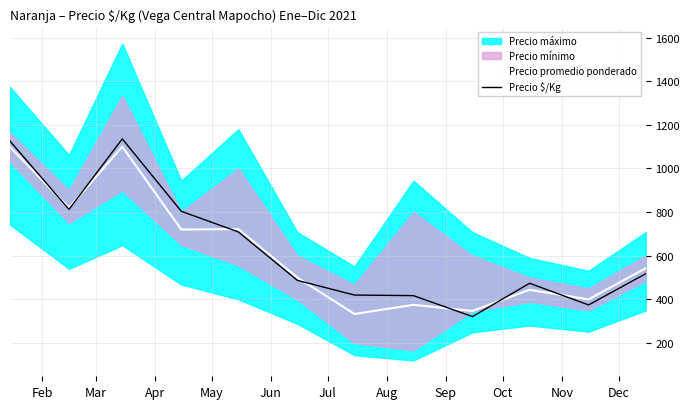

Count the number of categories in the chart.

12